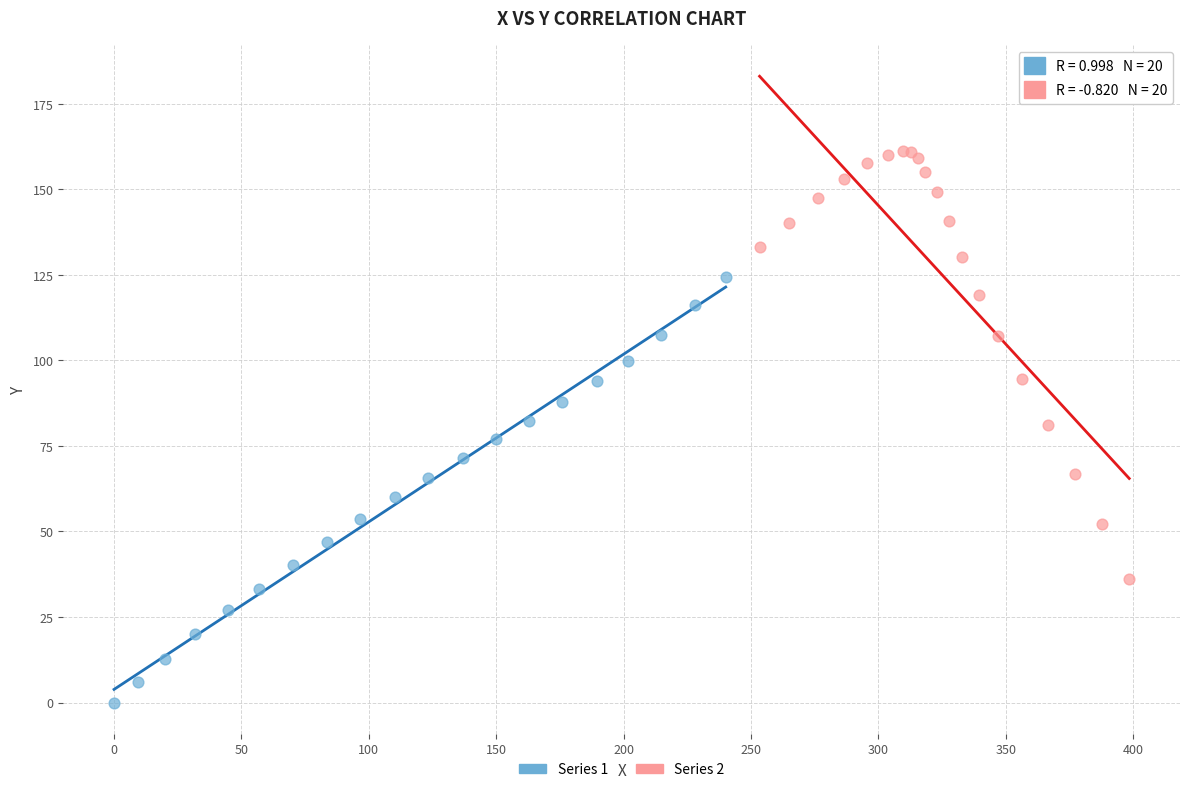

Which series contains the lowest Y value?

Series 1